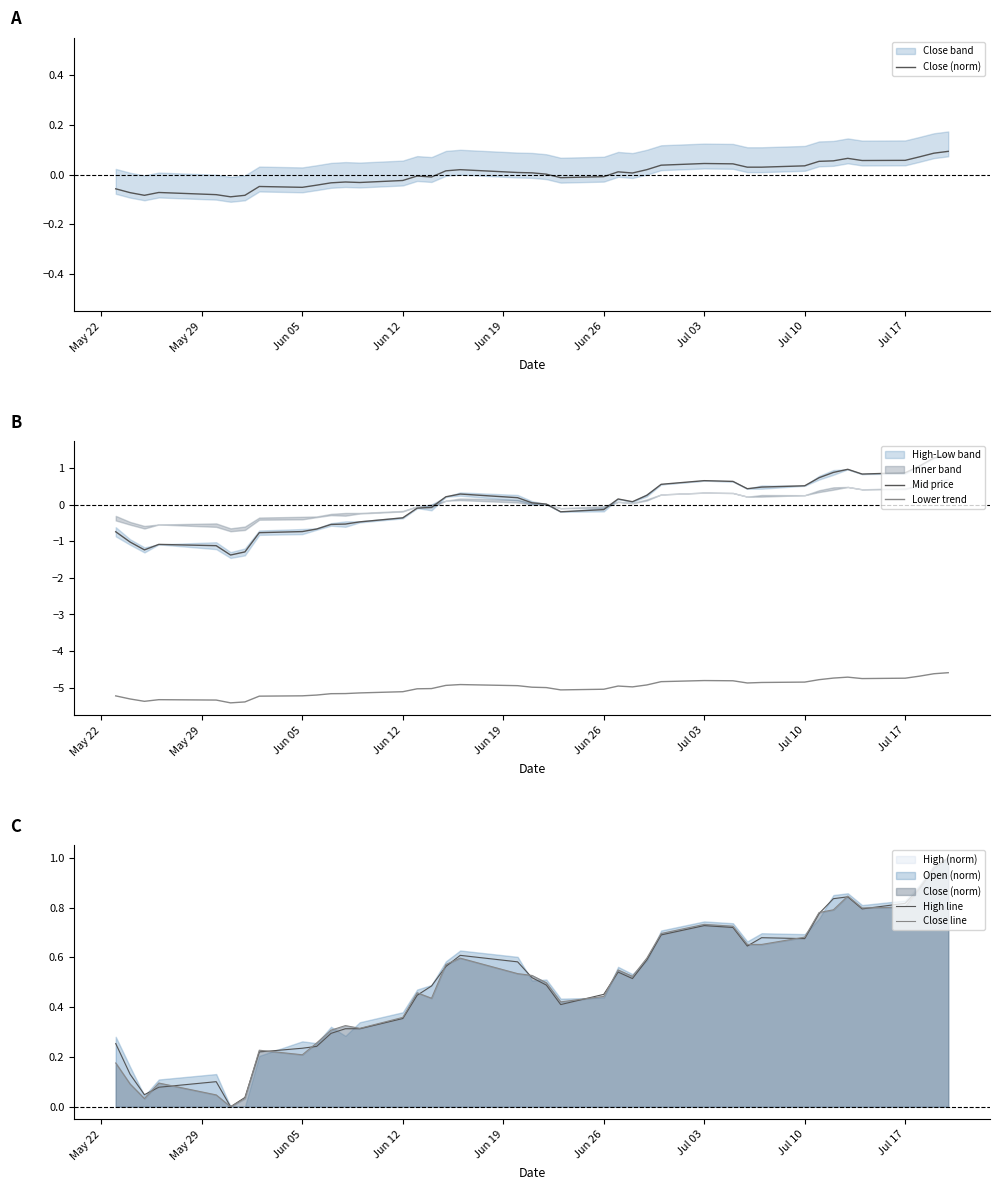

True or false: Lower trend and Mid price cross at least once.

False